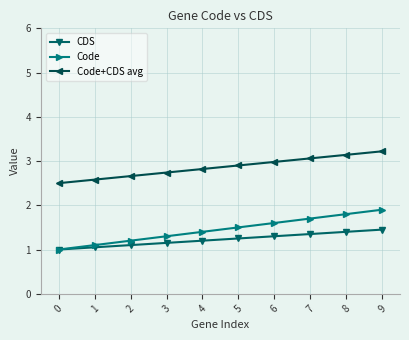

What is the minimum value for Code+CDS avg?

2.5